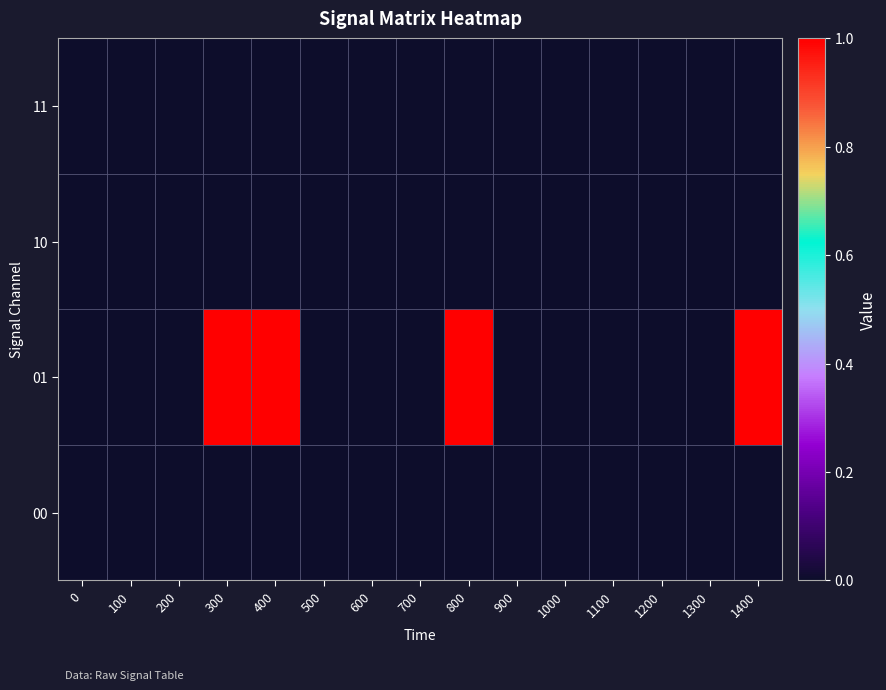

Rank the series by their maximum value, from lowest to highest.

00, 10, 11, 01